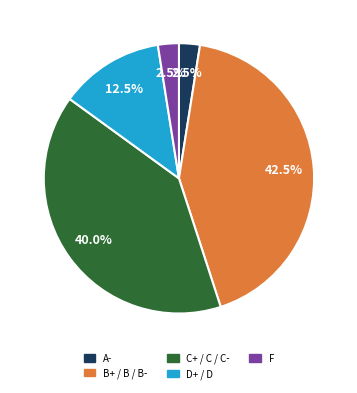

Is there a majority slice in this chart?

No